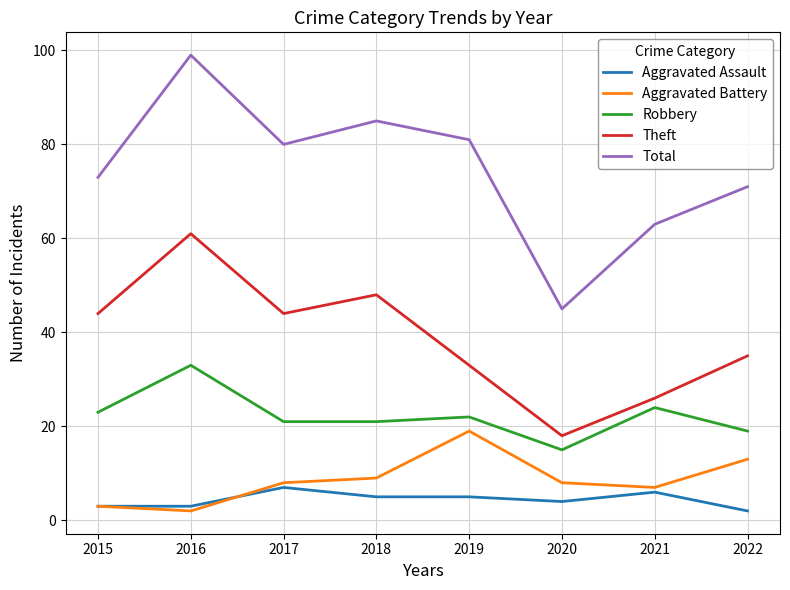

True or false: Theft and Aggravated Battery cross at least once.

False